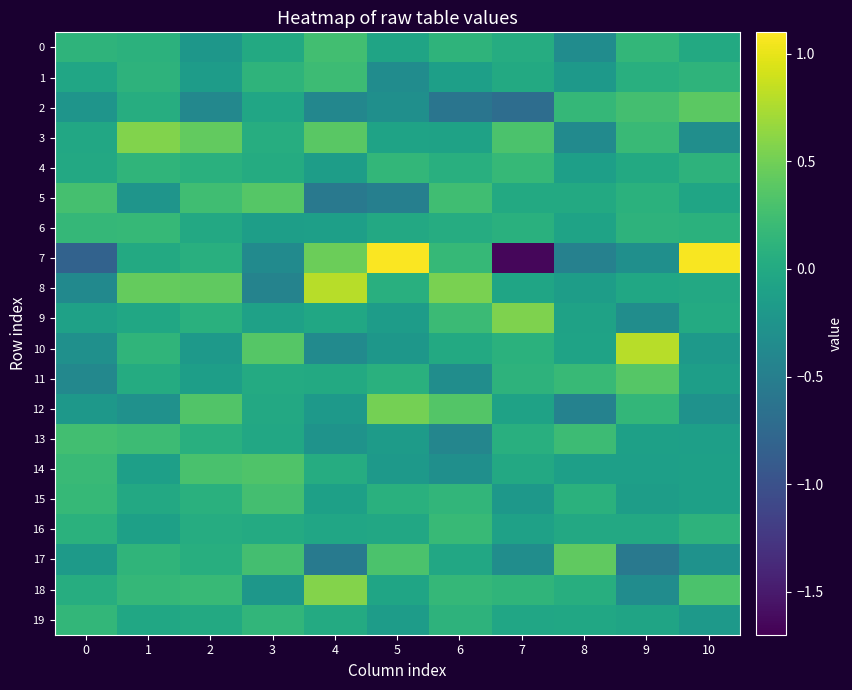

Which series has the largest range (max minus min)?

7